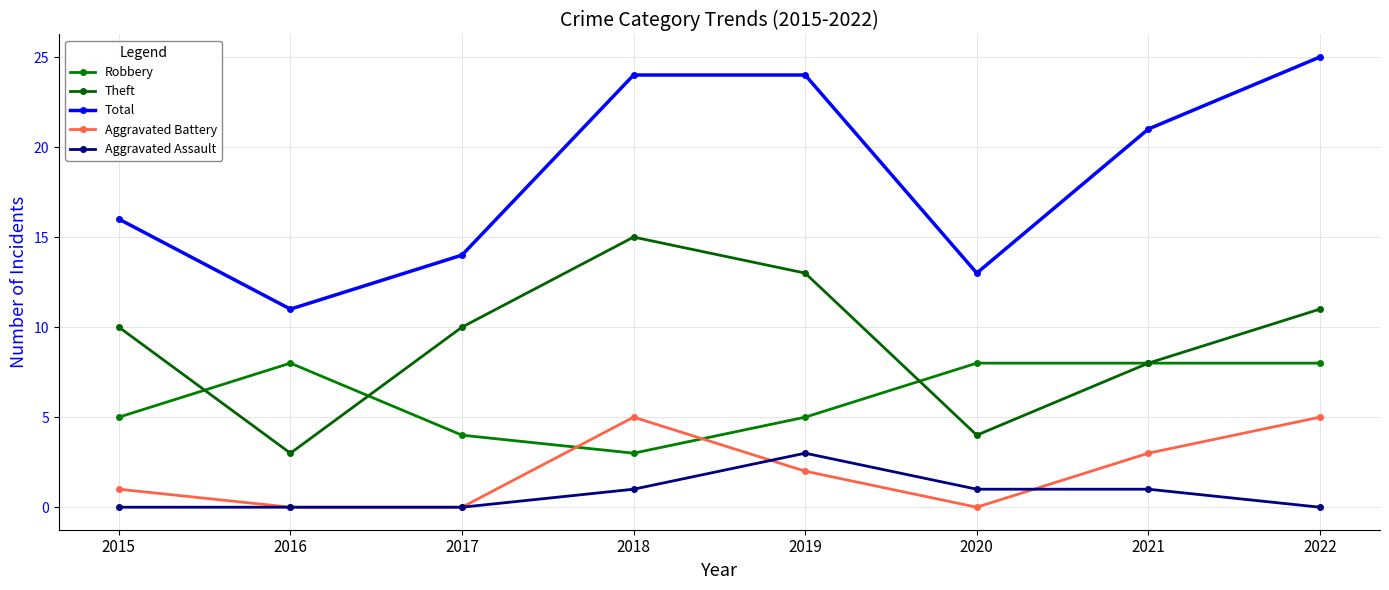

True or false: Robbery has a value of 5 at 2015.

True